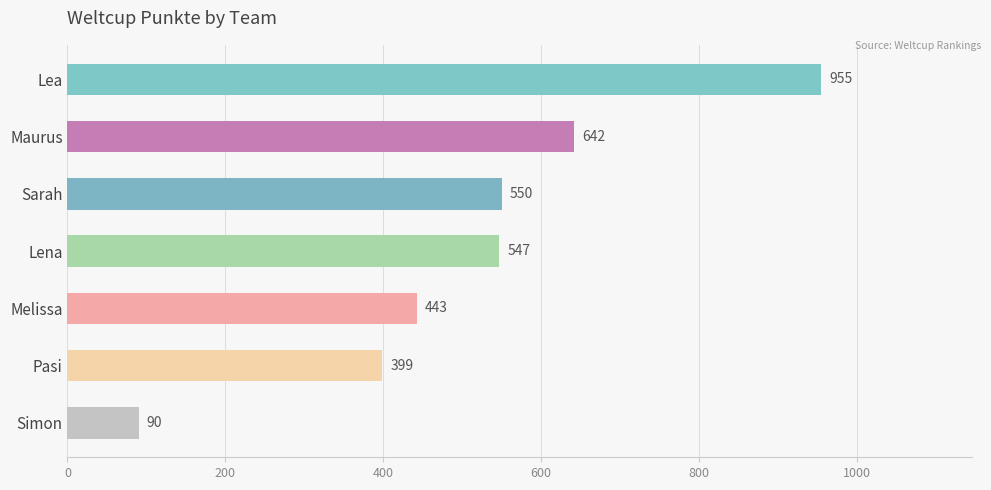

Does the chart contain any negative values?

No